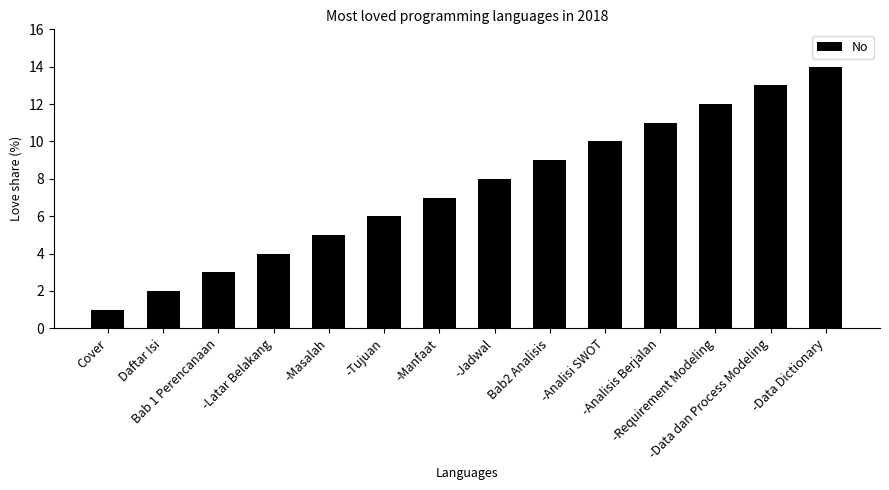

What is the sum of all values?

105